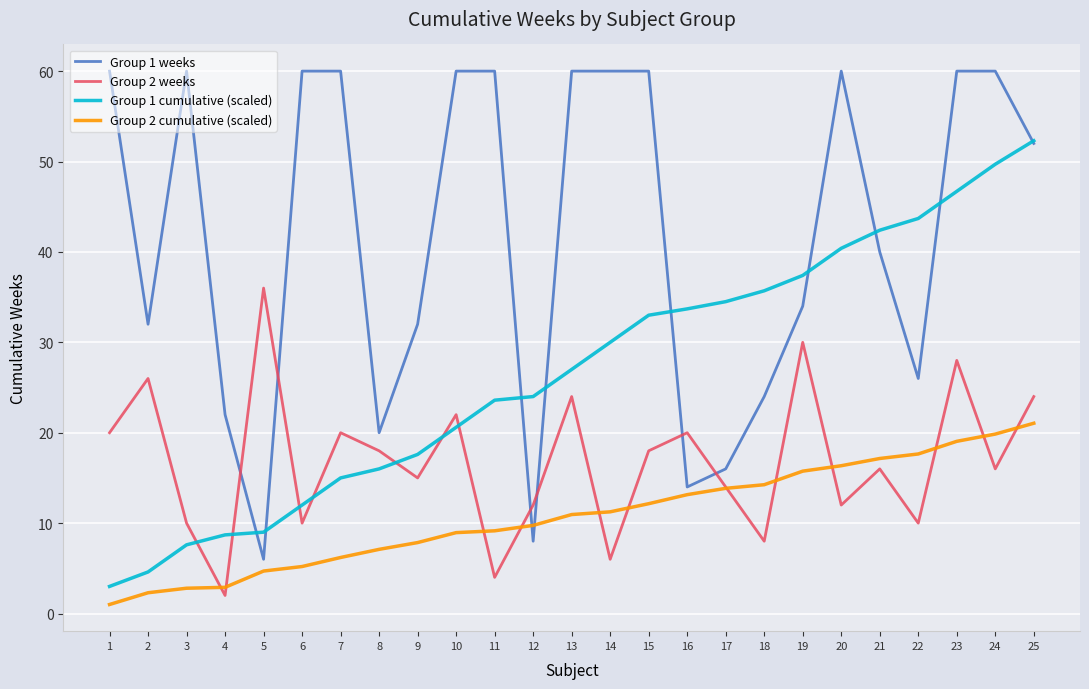

What is the lowest value of the Group 2 weeks series?

2.0